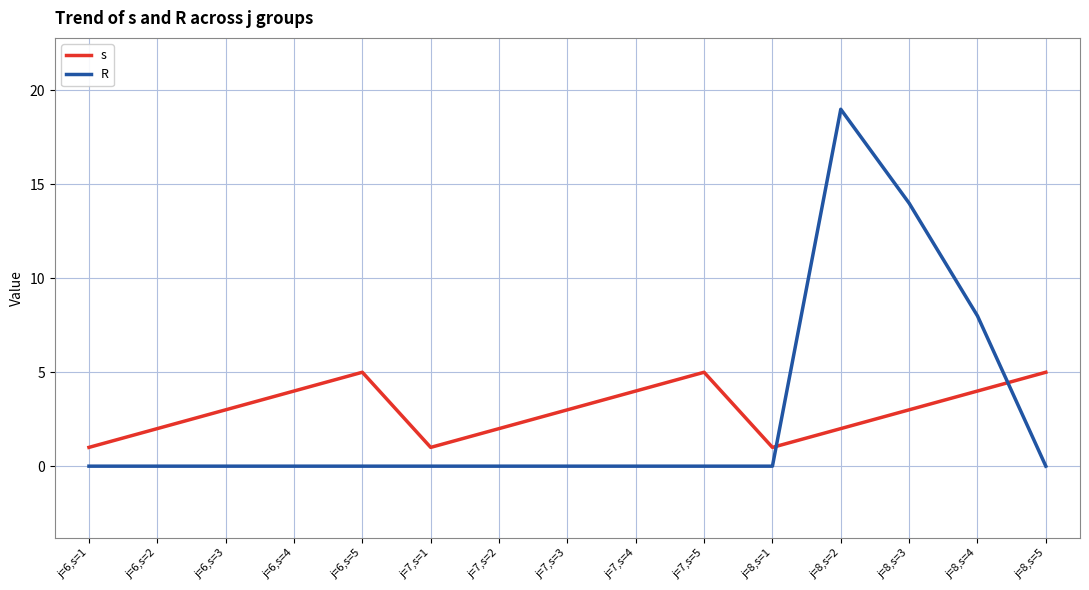

Reading right to left, what are all the values shown in this chart?

s: 5	4	3	2	1	5	4	3	2	1	5	4	3	2	1
R: 0	8	14	19	0	0	0	0	0	0	0	0	0	0	0